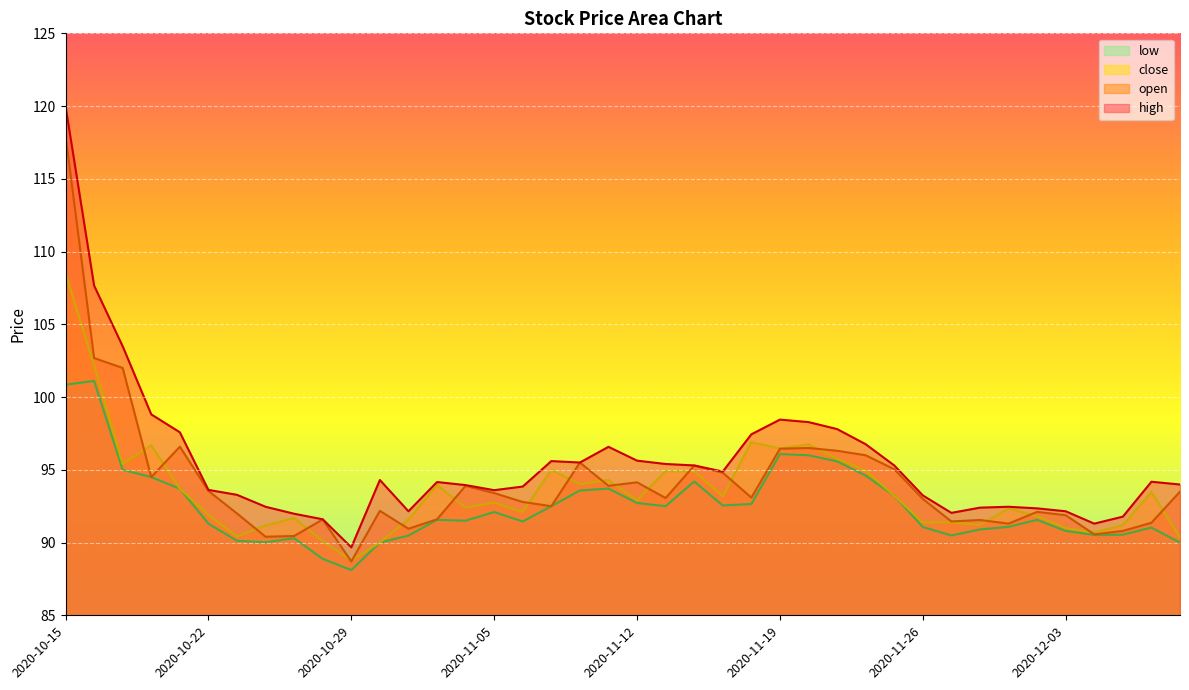

At how many categories does at least one series exceed 90?

39